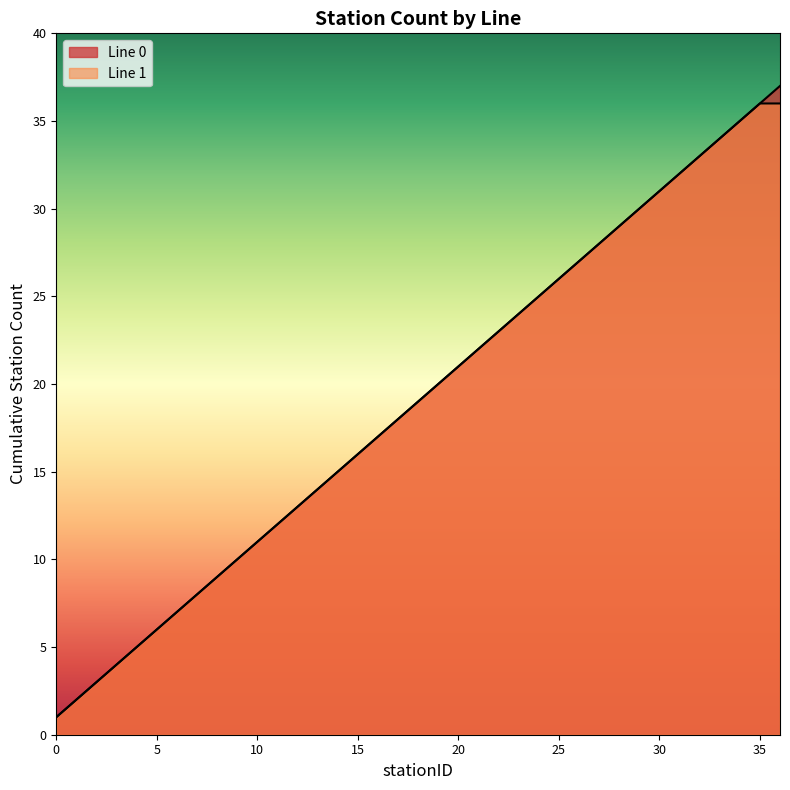

Between 18 and 25, which series saw the biggest shift?

Line 0